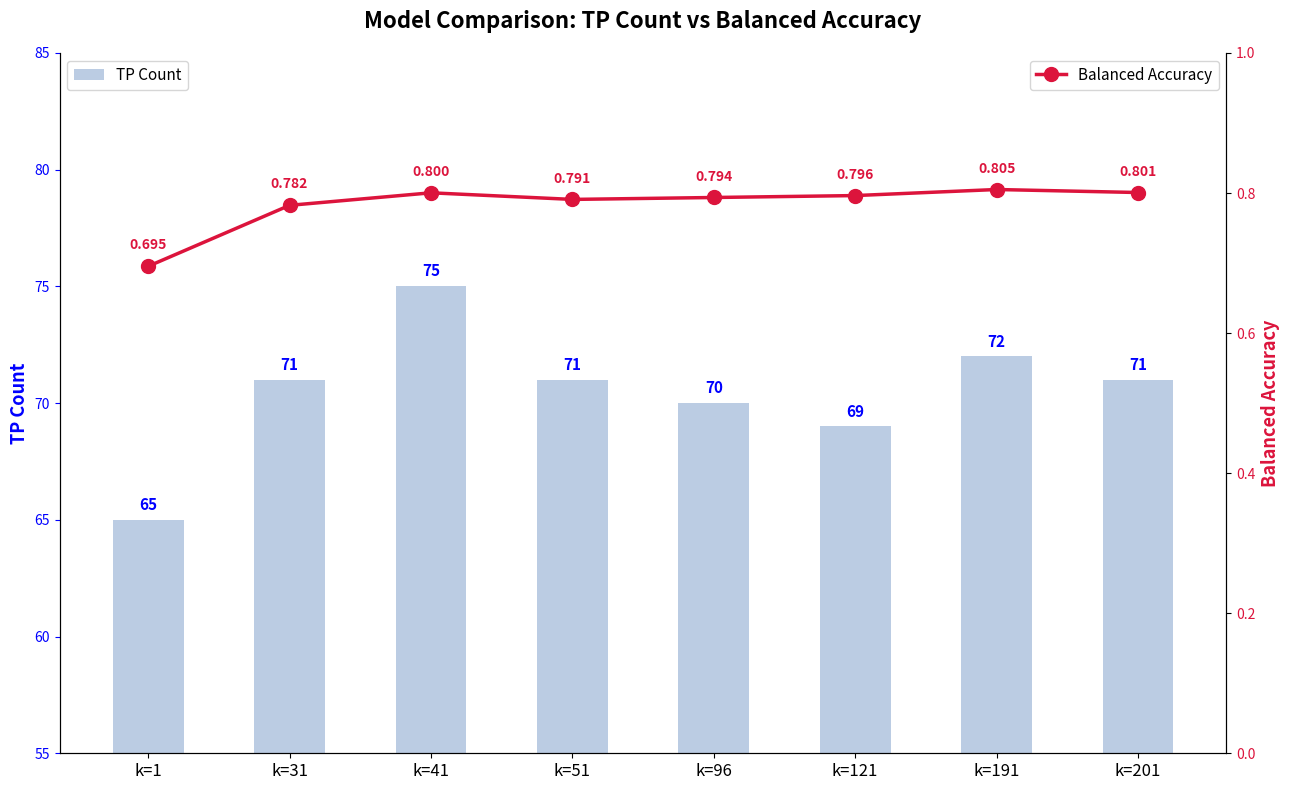

How many TP Count values are between 70 and 72?

5